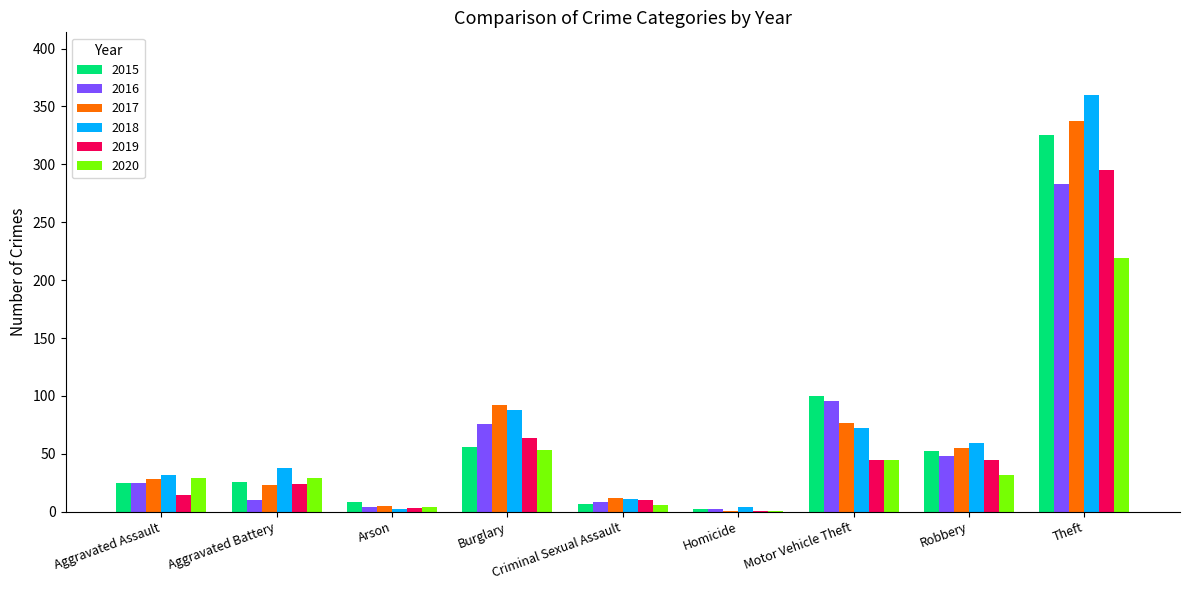

How many series are shown in this chart?

6